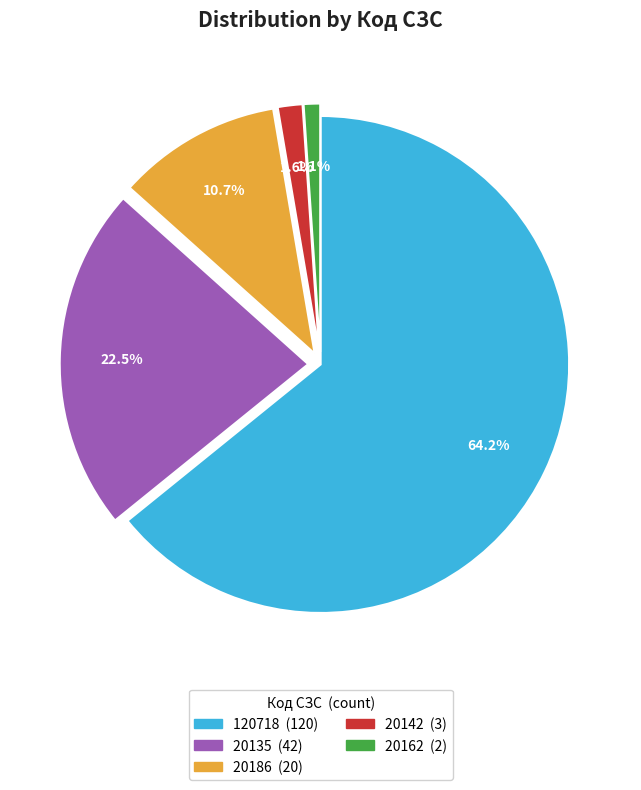

Count the number of slices in the pie.

5